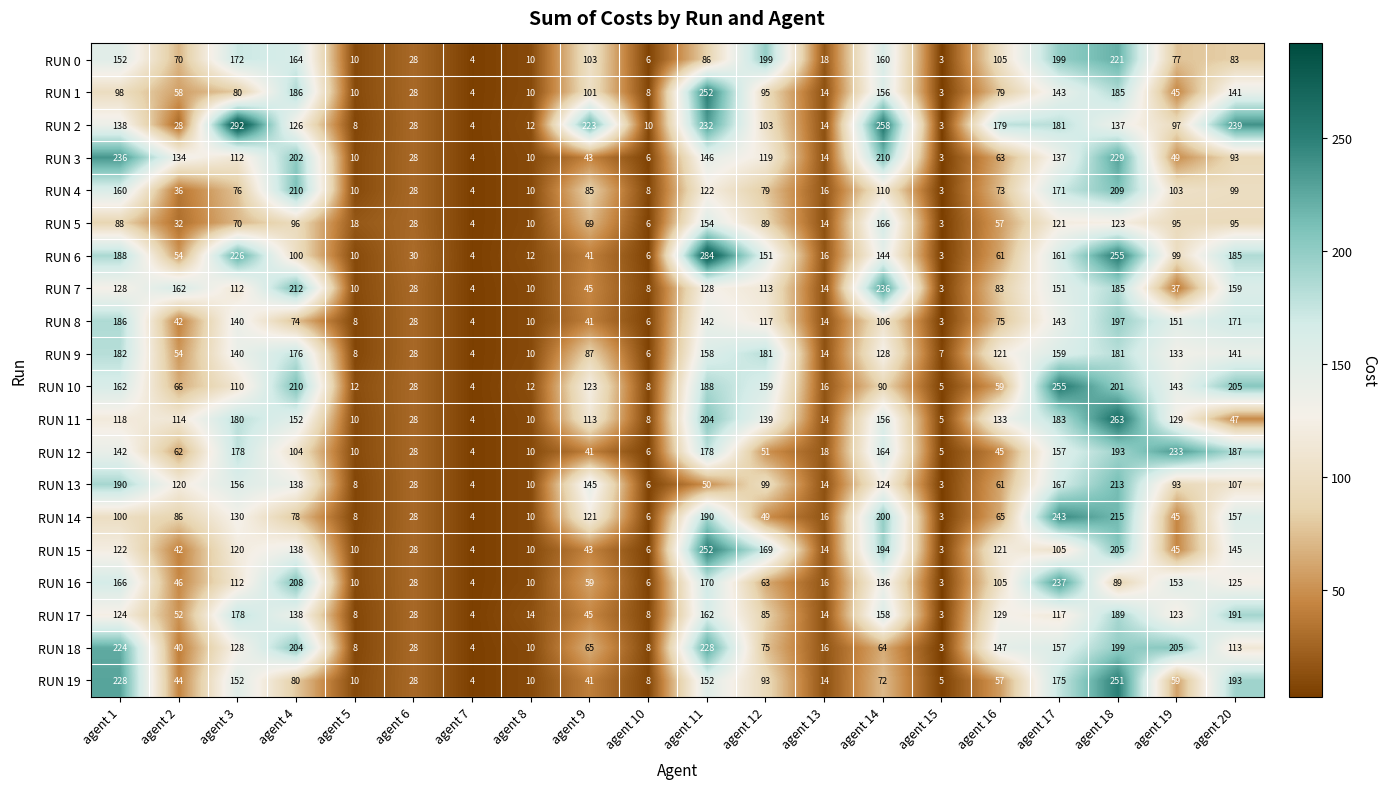

What is the highest value of the RUN 0 series?

221